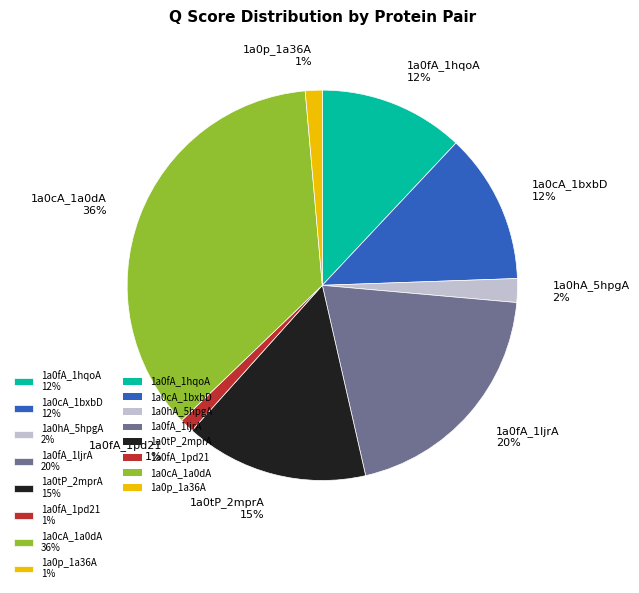

Does any single category account for the majority?

No